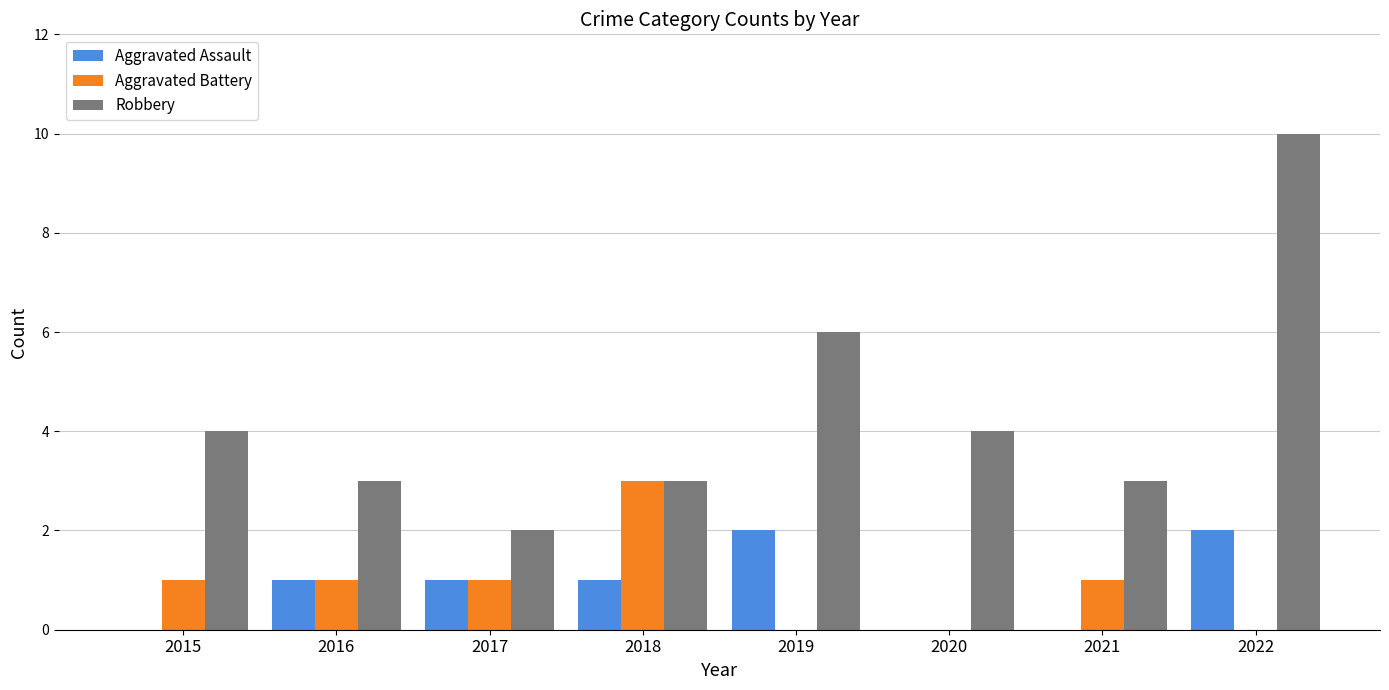

How many data points does each series have?

8